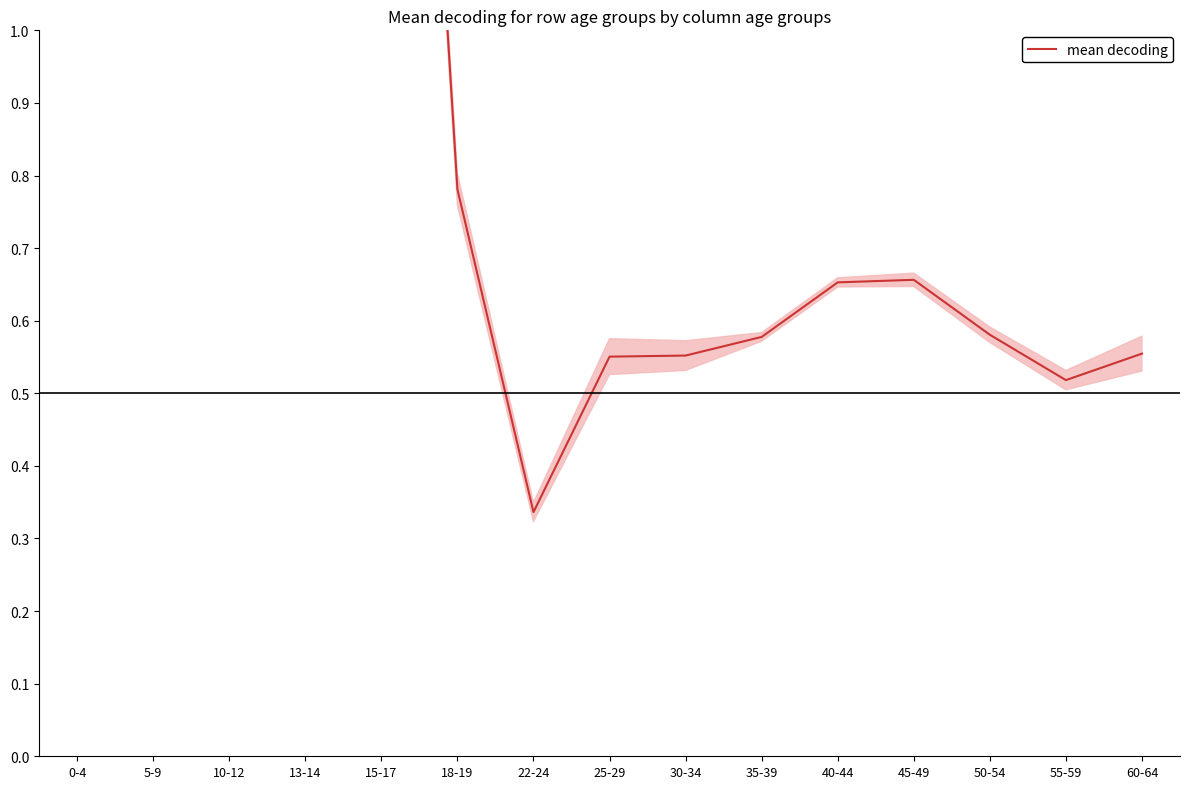

List the labels in order of value, largest first.

5-9, 10-12, 15-17, 13-14, 0-4, 18-19, 45-49, 40-44, 50-54, 35-39, 60-64, 30-34, 25-29, 55-59, 22-24